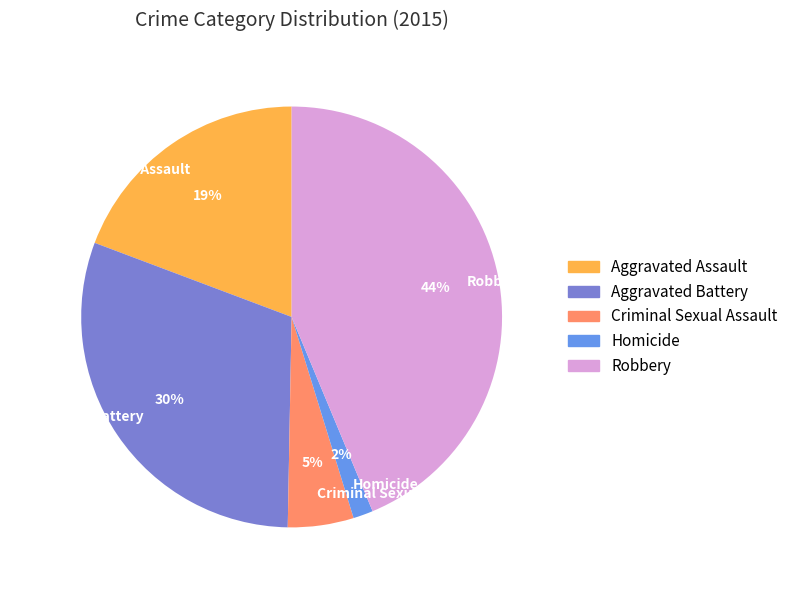

To the nearest percent, what percentage of the pie is Aggravated Battery?

30%